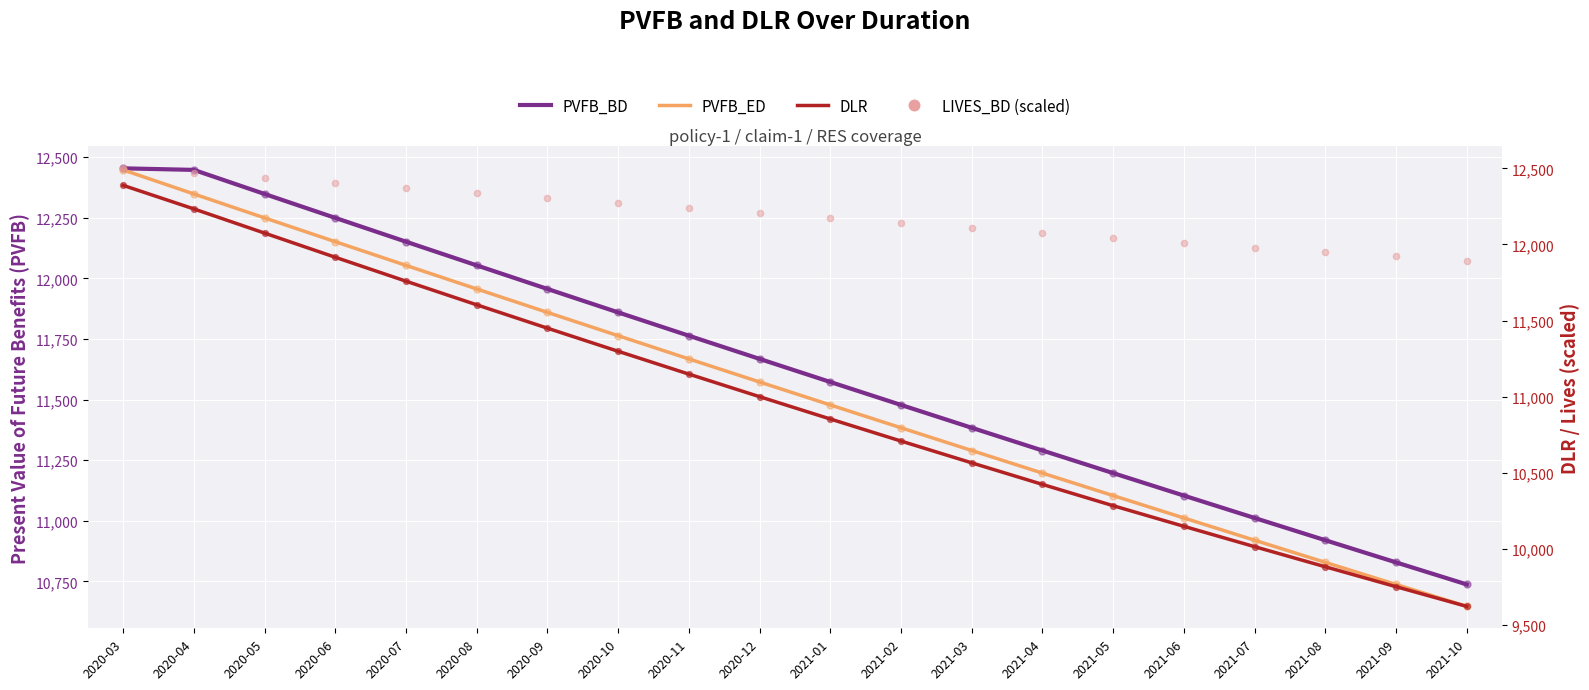

What are all the series names shown in the legend?

PVFB_BD, PVFB_ED, DLR, LIVES_BD (scaled)